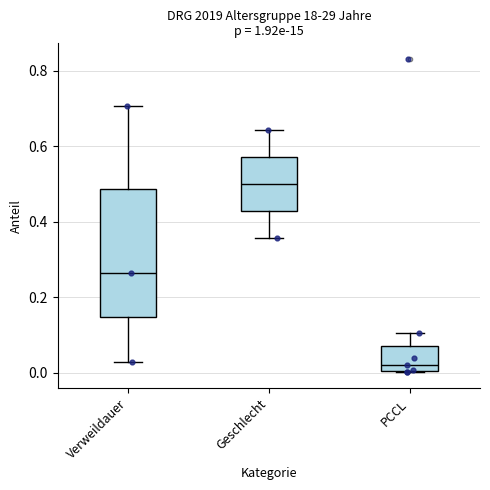

Reading left to right, read every box against the y-axis: the position of its median line, the range the box covers, and the ends of its whiskers. The values are not printed on the chart, so give them approximately, as read against the axis.

Verweildauer: median 0.26, box 0.14 to 0.48, whiskers 0.02 to 0.70
Geschlecht: median 0.50, box 0.42 to 0.58, whiskers 0.36 to 0.64
PCCL: median 0.02, box 0.00 to 0.08, whiskers 0.00 to 0.10